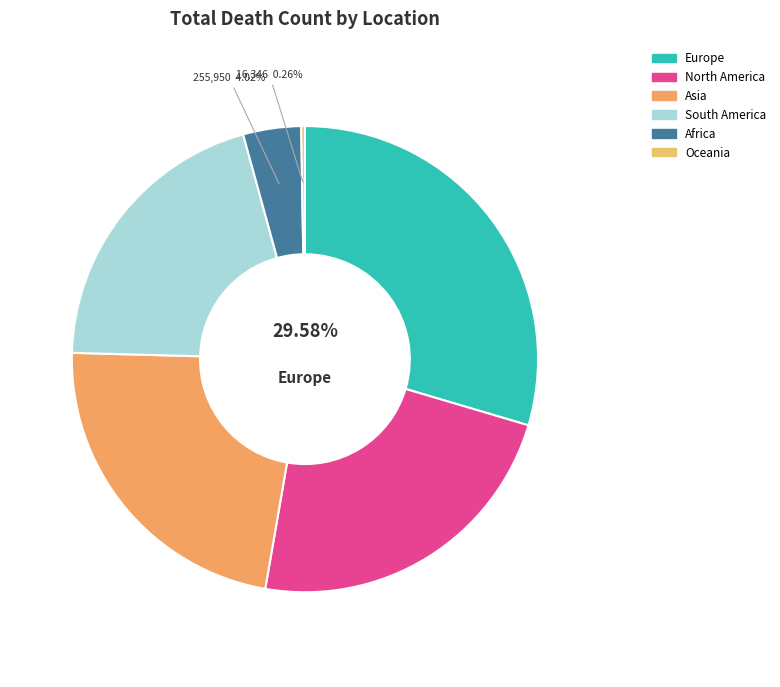

Is there a majority slice in this chart?

No